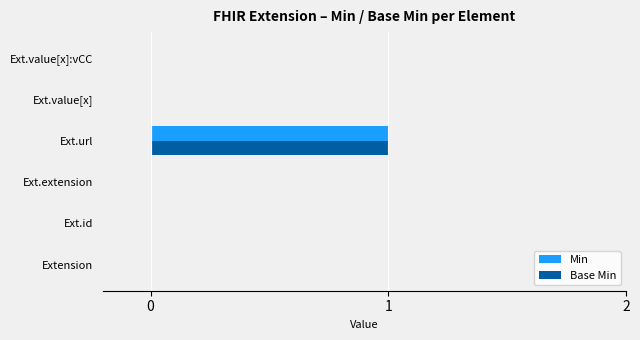

At which category is the sum across all series the highest?

Ext.url